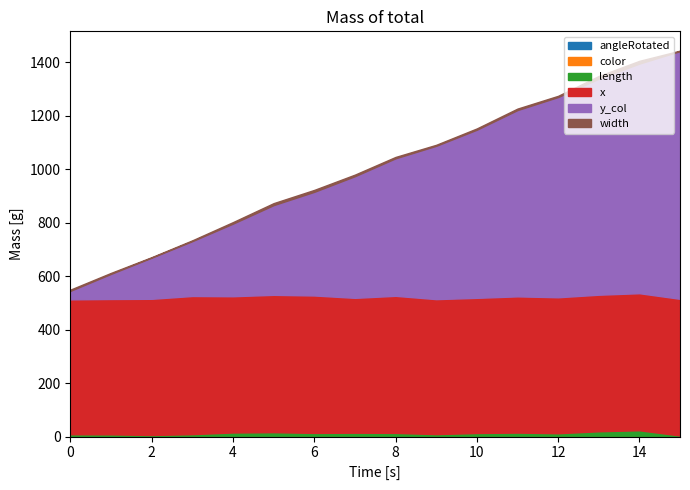

Reading right to left, what are all the values shown in this chart?

angleRotated: 0.8	0.2	0.6	0.5	0.6	0.3	0.5	0.6	0.5	0.5	0.5	0.3	0.6	0.6	1.1	0.6
color: 0.3	0.4	0.4	0.5	0.5	0.3	0.5	0.6	0.4	0.6	0.4	0.4	0.5	0.4	0.4	0.5
length: 3.0	23.0	18.9	11.5	13.8	12.8	8.3	12.6	13.6	12.7	15.7	14.7	8.0	4.8	6.9	7.7
x: 511.3	512.8	510.8	508.7	509.6	505.7	505.0	512.8	504.5	514.2	513.8	509.7	516.9	509.6	506.4	504.6
y_col: 926.7	858.9	808.1	749.0	696.8	628.9	573.5	514.3	455.1	387.7	335.6	271.6	205.2	153.9	94.0	31.8
width: 1.8	10.4	10.1	4.5	5.6	4.8	3.7	5.1	5.9	7.2	7.4	5.7	3.0	1.9	3.7	4.6